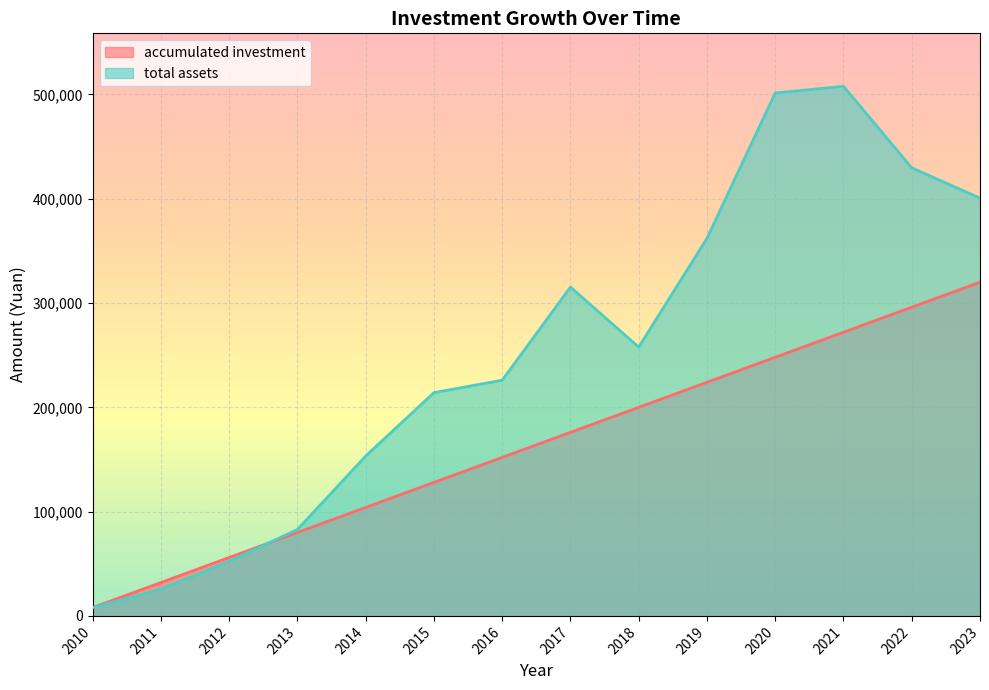

In total assets, how many points are lower than both neighbors (excluding endpoints)?

1